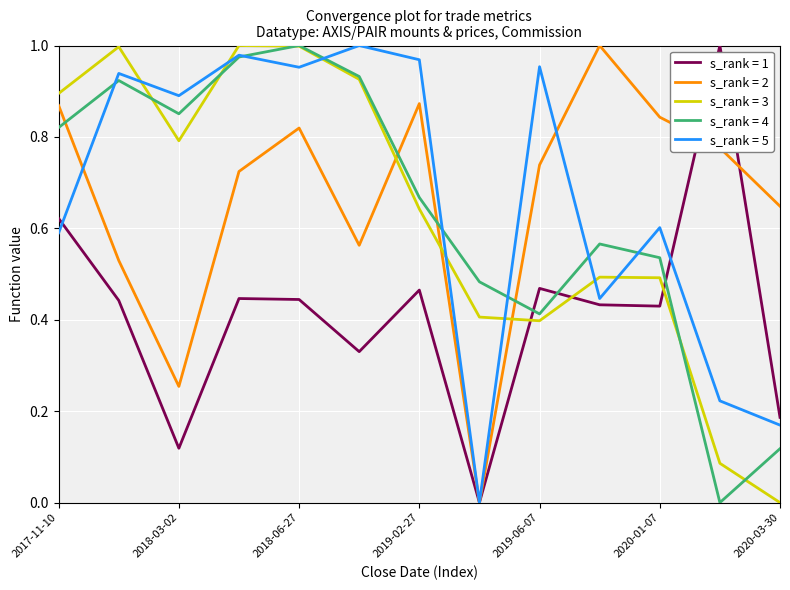

What are all the series names shown in the legend?

s_rank = 1, s_rank = 2, s_rank = 3, s_rank = 4, s_rank = 5